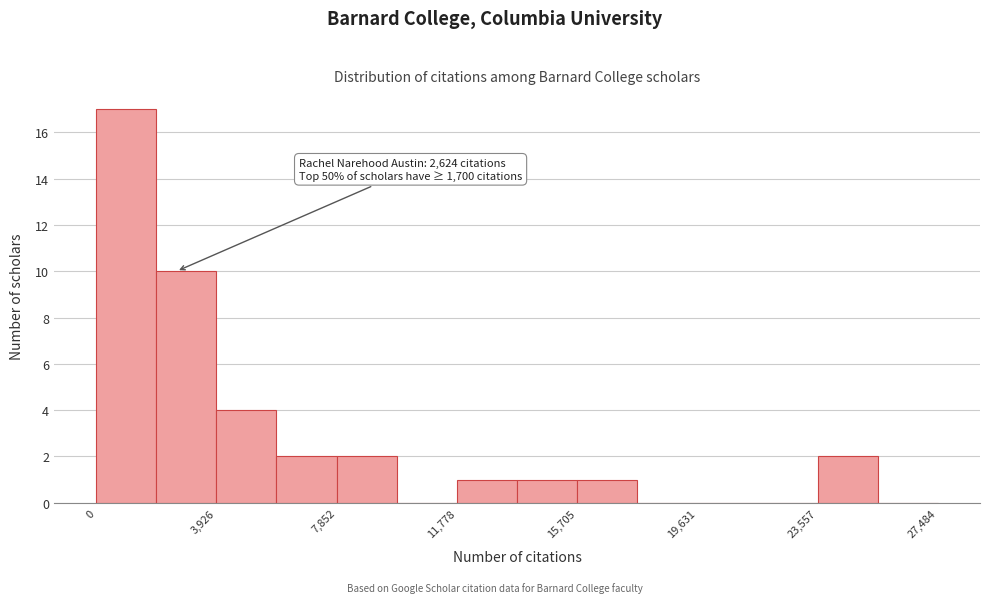

Read against the x-axis, roughly where is the centre of the tallest bar?

1000